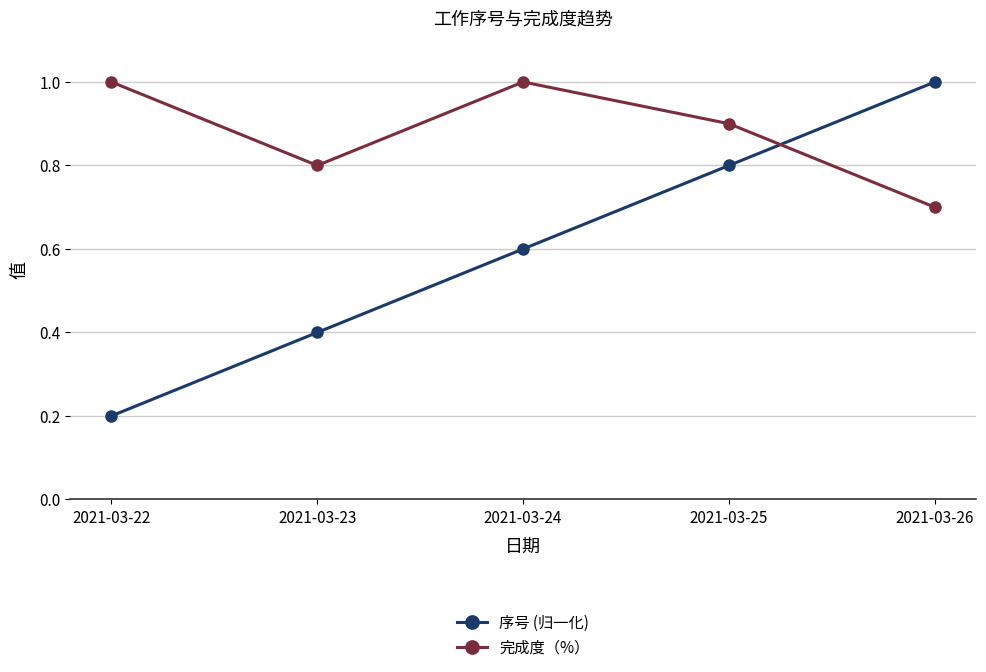

Which label corresponds to the smallest value in the chart?

2021-03-22